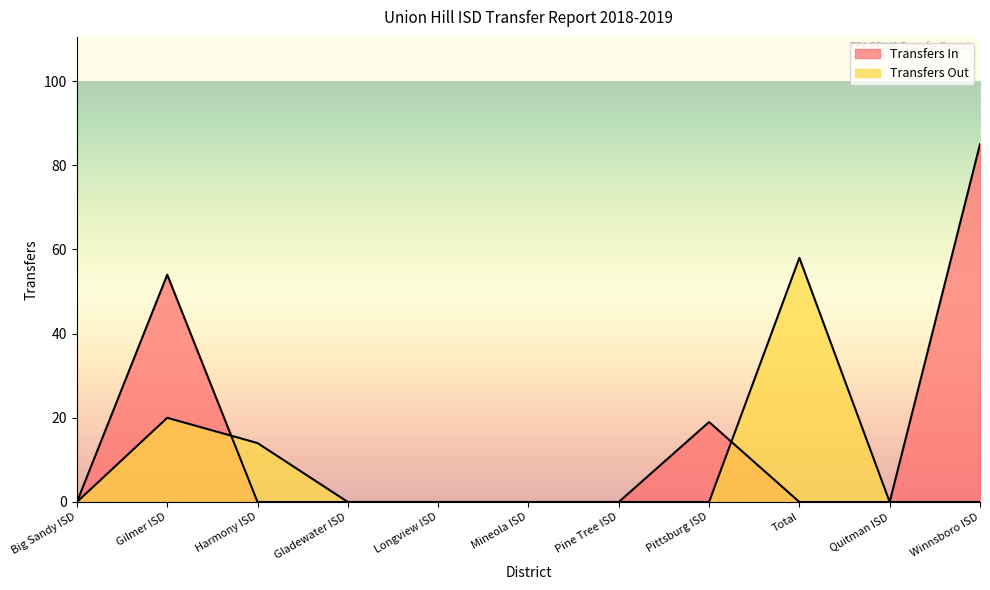

List the series in order of their peak value, lowest first.

Transfers Out, Transfers In